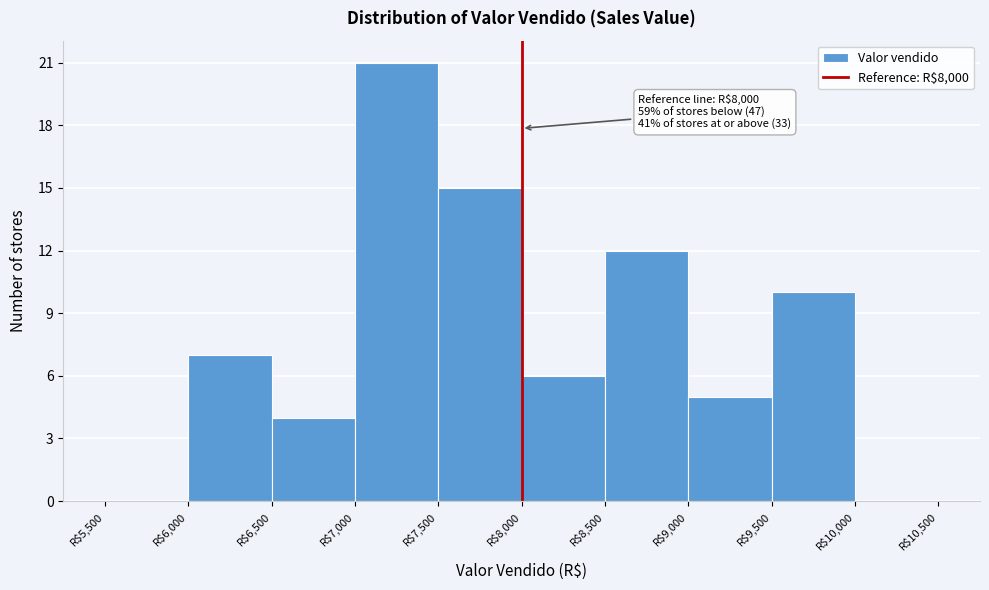

Over which range of the x-axis is the bar tallest?

7000 to 7500